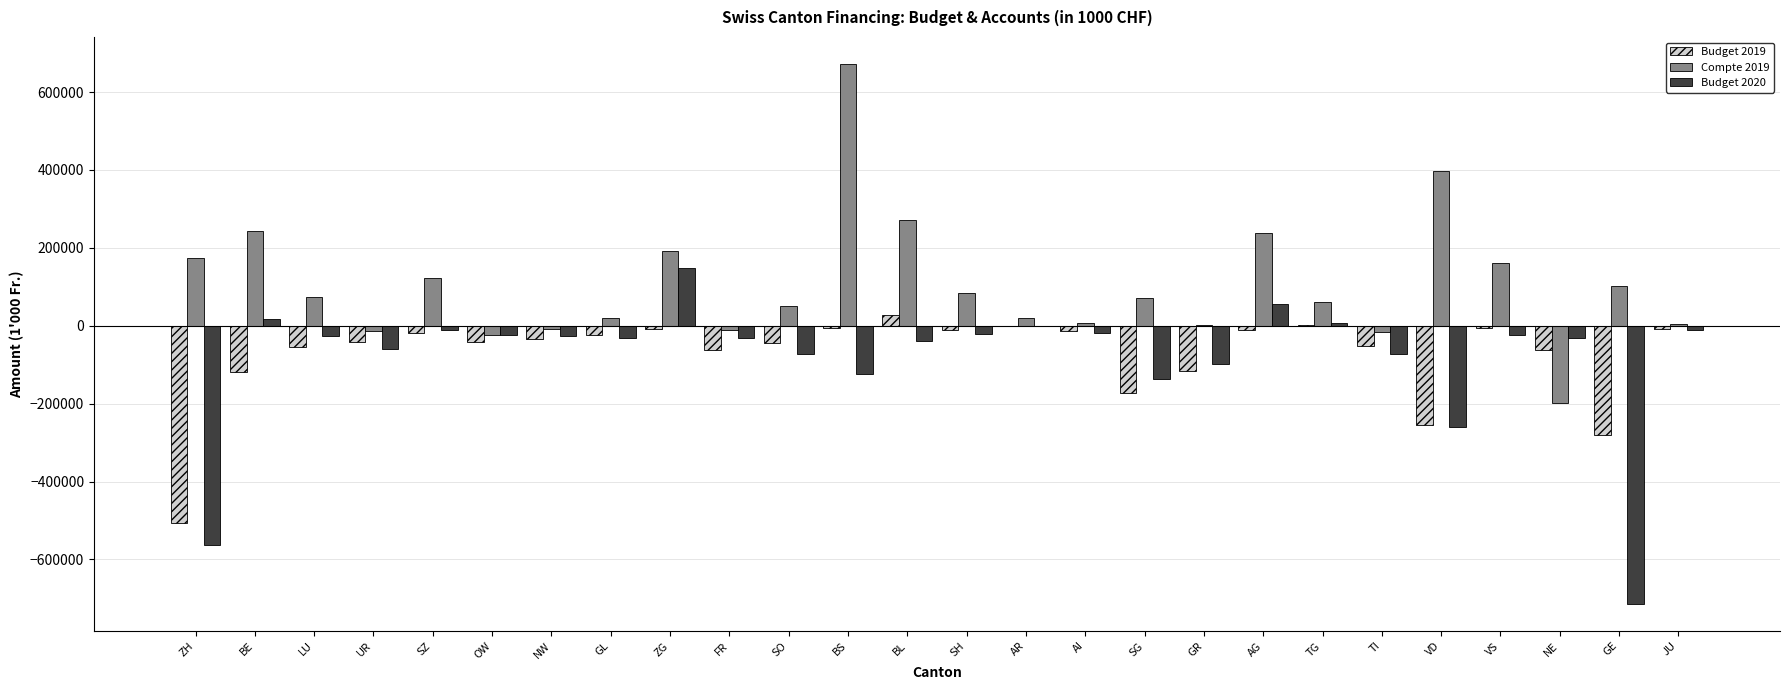

Is the value of Budget 2020 at BL greater than the value of Budget 2019 at VS?

No